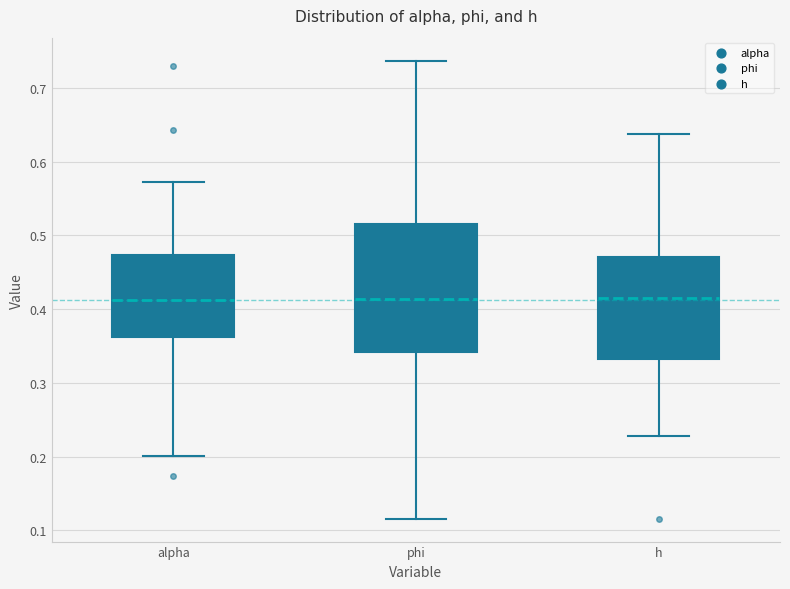

Where is the upper edge of the box for phi on the y-axis? The values are not printed on the chart, so give them approximately, as read against the axis.

0.52